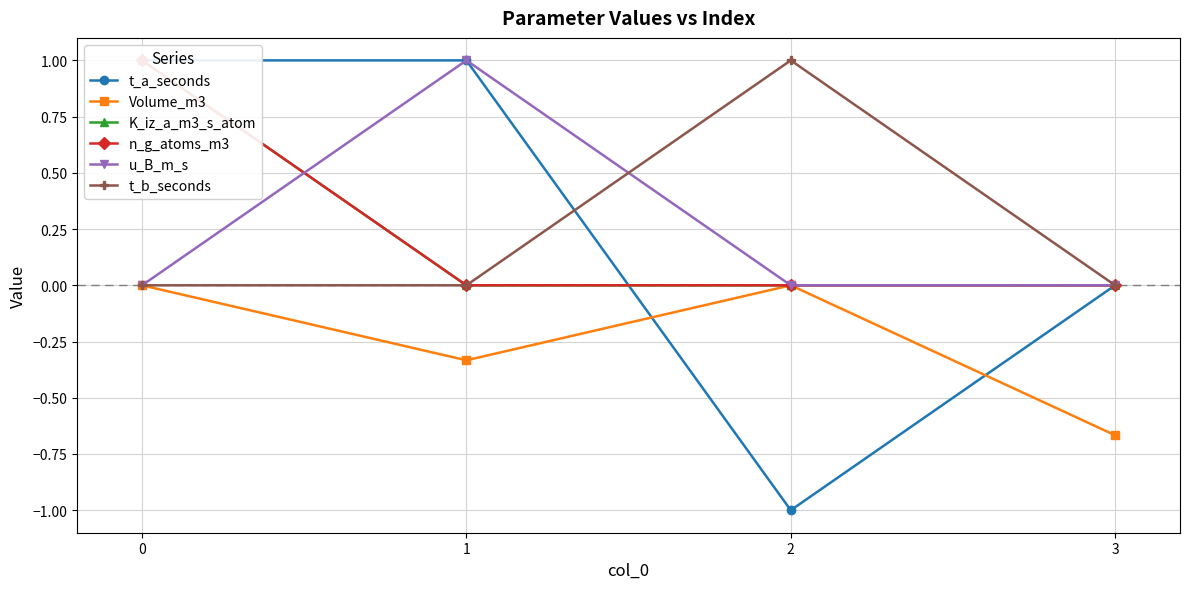

What is the difference between the highest and lowest values at 1?

1.3